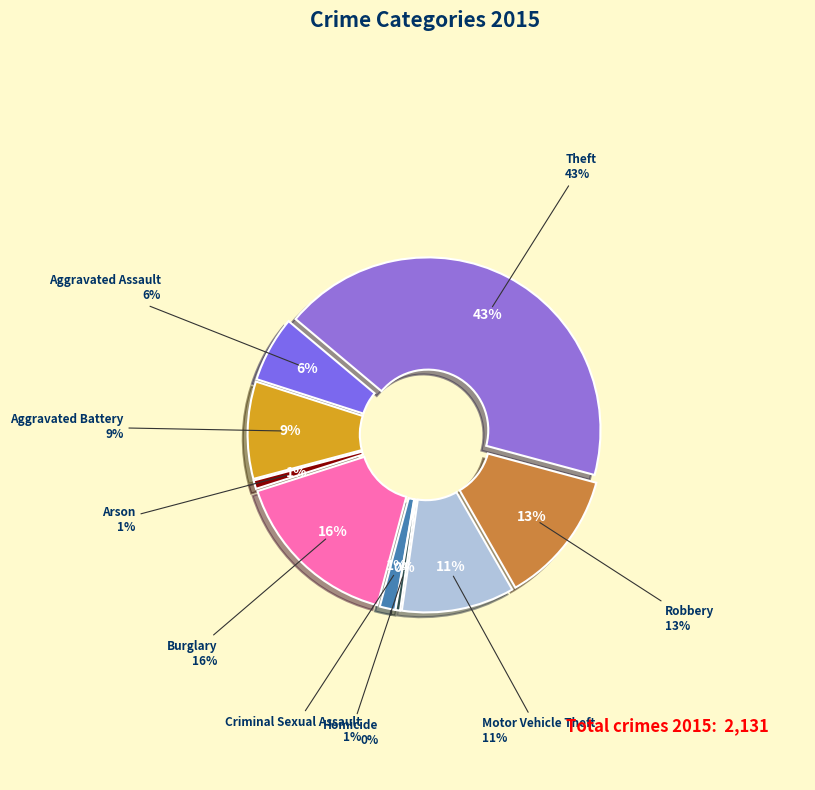

How many slices are in this pie chart?

9